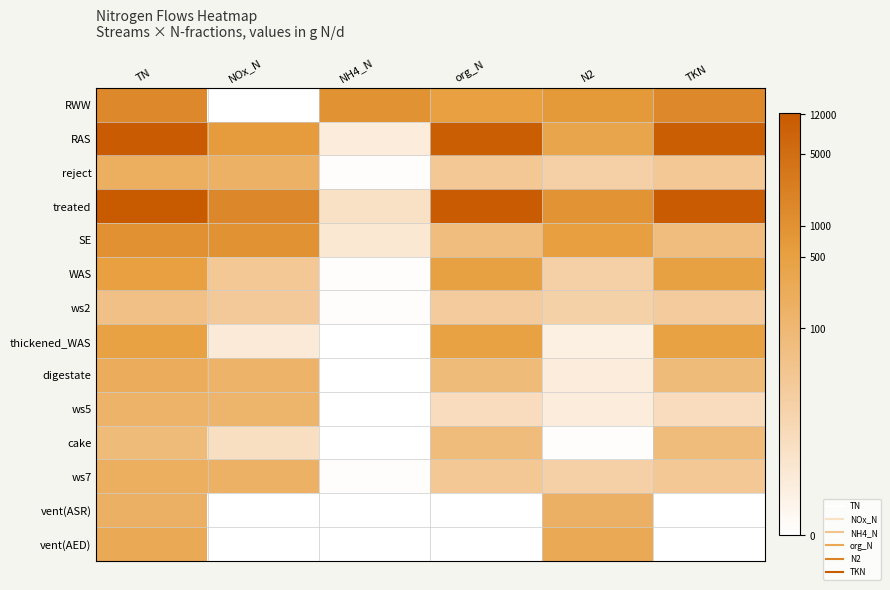

Which category has the highest value across all series?

TN